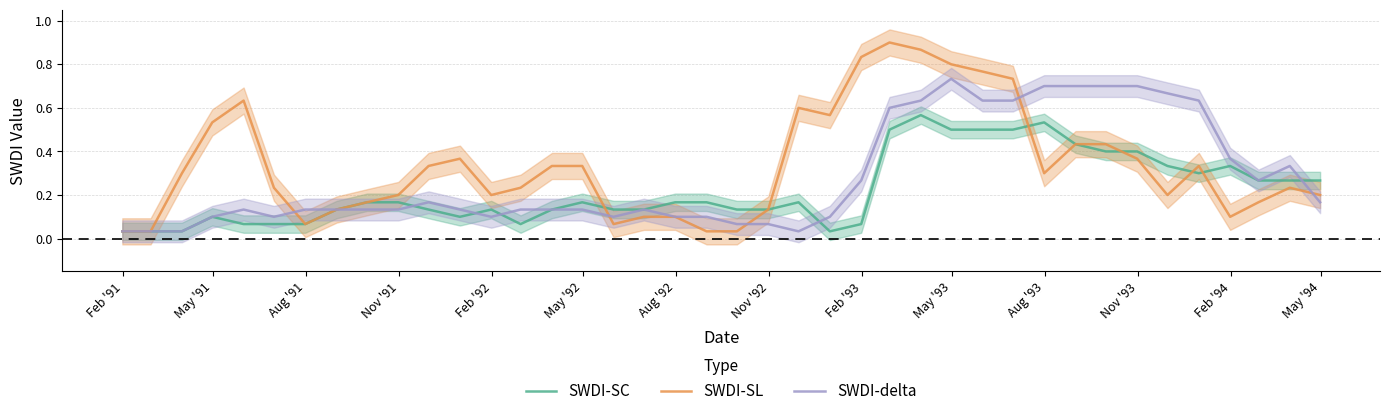

Reading left to right, what are all the values shown in this chart?

SWDI-SC: 0.0	0.0	0.0	0.1	0.1	0.1	0.1	0.1	0.2	0.2	0.1	0.1	0.1	0.1	0.1	0.2	0.1	0.1	0.2	0.2	0.1	0.1	0.2	0.0	0.1	0.5	0.6	0.5	0.5	0.5	0.5	0.4	0.4	0.4	0.3	0.3	0.3	0.3	0.3	0.3
SWDI-SL: 0.0	0.0	0.3	0.5	0.6	0.2	0.1	0.1	0.2	0.2	0.3	0.4	0.2	0.2	0.3	0.3	0.1	0.1	0.1	0.0	0.0	0.1	0.6	0.6	0.8	0.9	0.9	0.8	0.8	0.7	0.3	0.4	0.4	0.4	0.2	0.3	0.1	0.2	0.2	0.2
SWDI-delta: 0.0	0.0	0.0	0.1	0.1	0.1	0.1	0.1	0.1	0.1	0.2	0.1	0.1	0.1	0.1	0.1	0.1	0.1	0.1	0.1	0.1	0.1	0.0	0.1	0.3	0.6	0.6	0.7	0.6	0.6	0.7	0.7	0.7	0.7	0.7	0.6	0.4	0.3	0.3	0.2